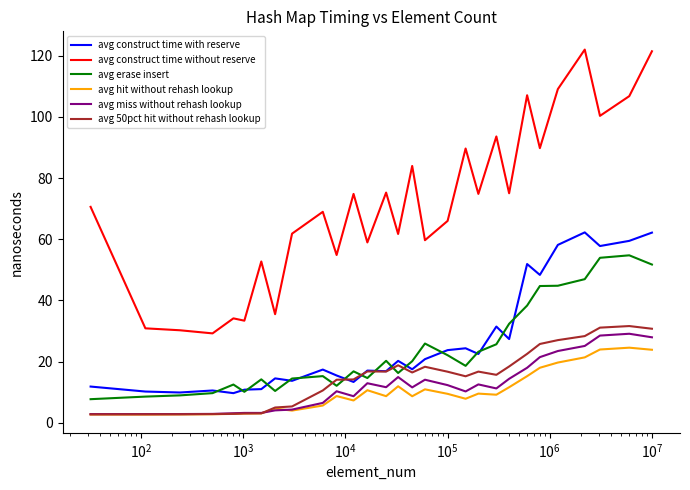

How many values in the avg construct time without reserve series exceed 70?

15